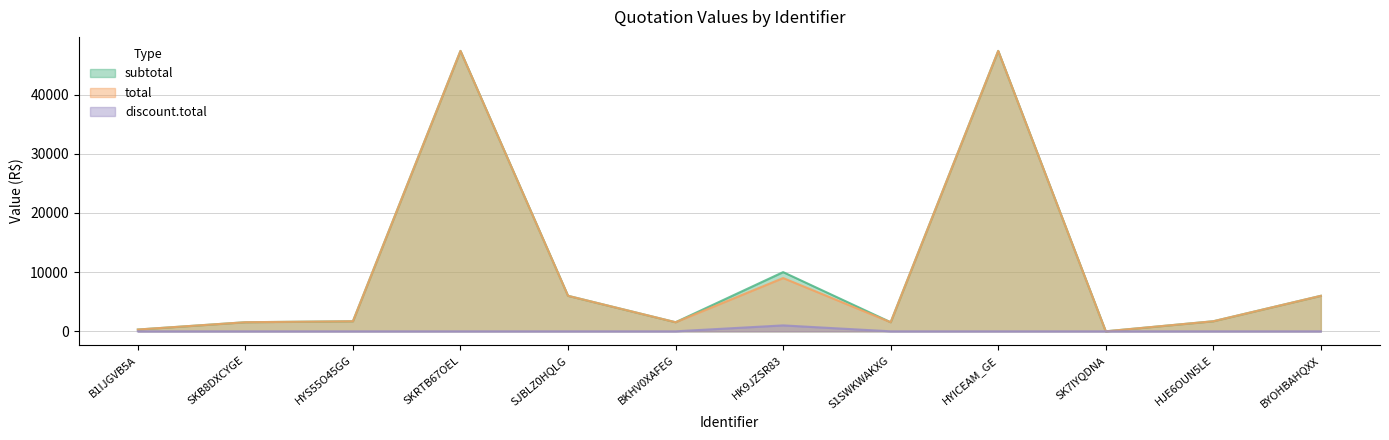

How many values in the subtotal series exceed 1700?

5